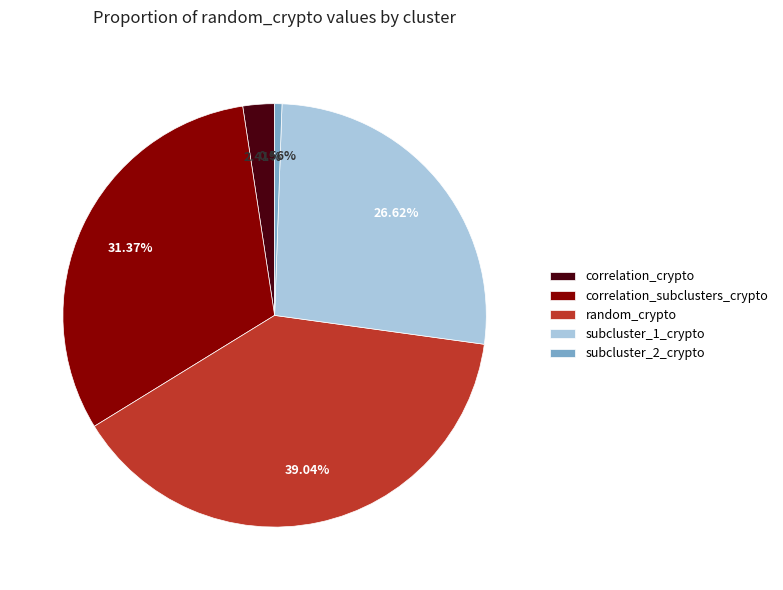

Does subcluster_2_crypto account for over 50% of the chart?

No